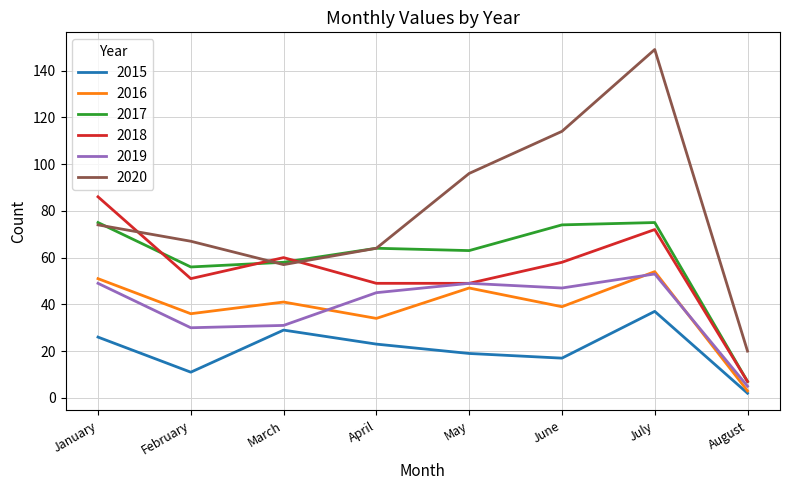

How many interior local peaks does the 2016 series have?

3